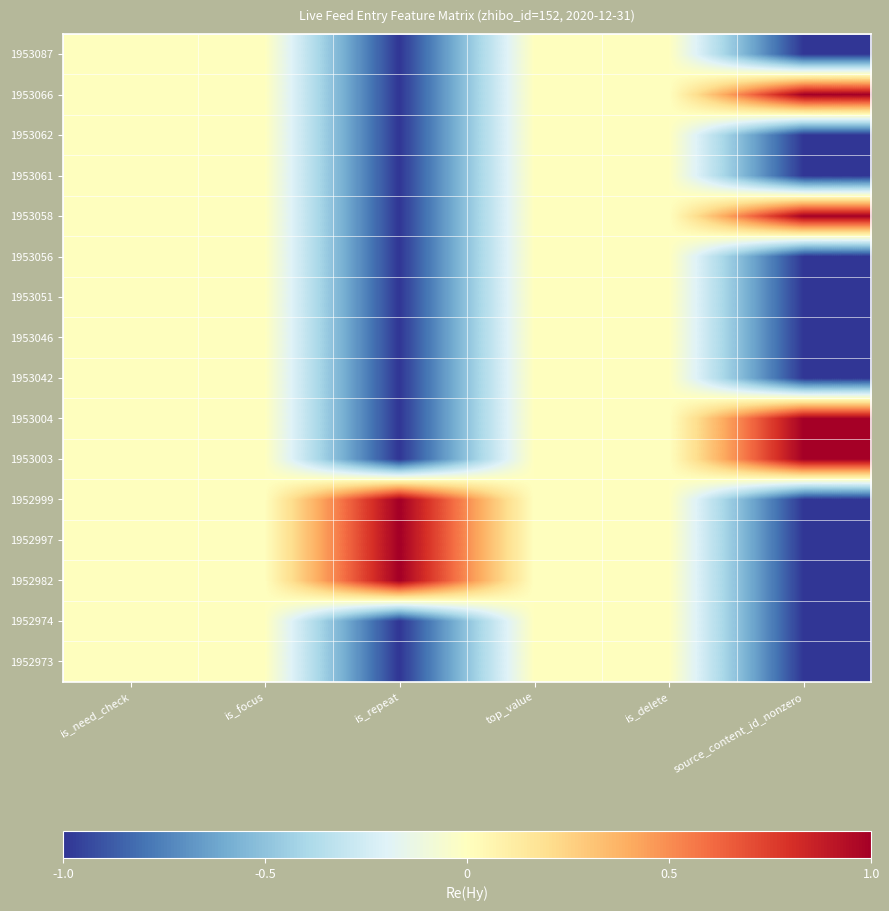

What is the smallest value displayed?

-1.0